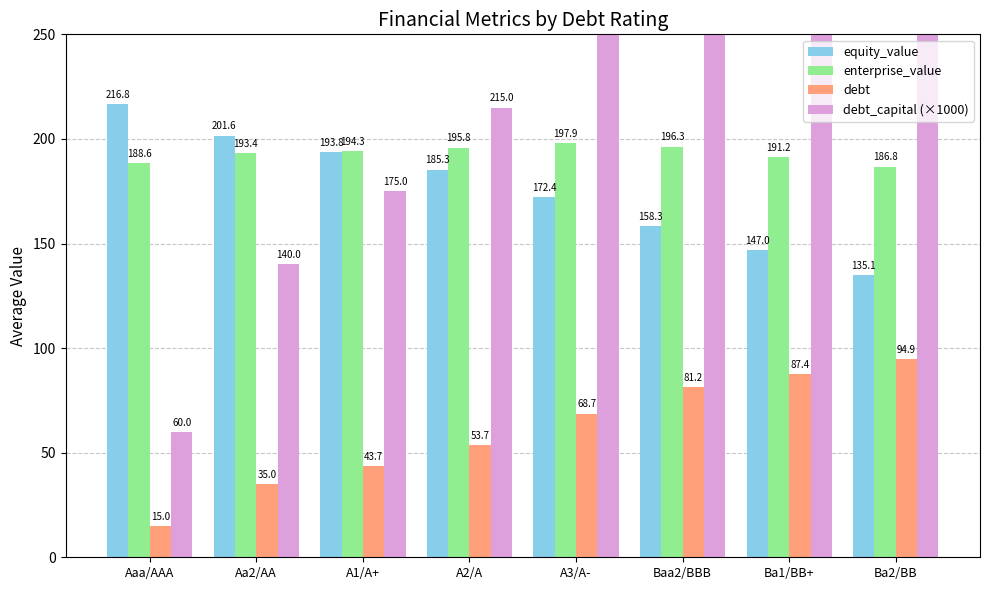

The value of debt at A2/A is 70.9. True or false?

False